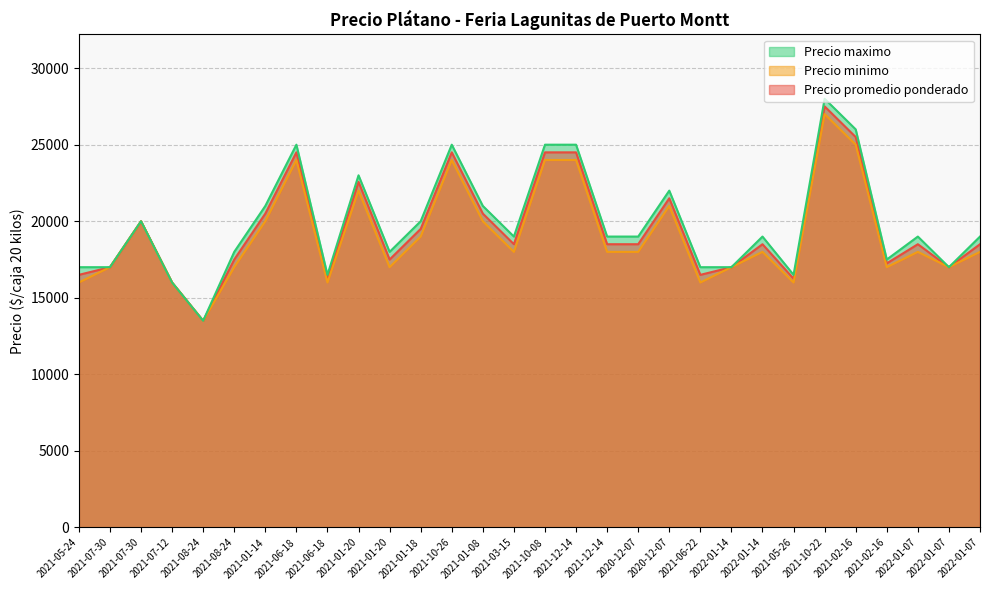

What are all the series names shown in the legend?

Precio maximo, Precio minimo, Precio promedio ponderado